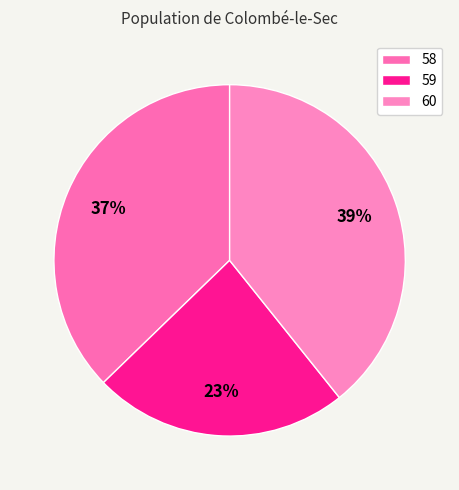

How many slices are in this pie chart?

3